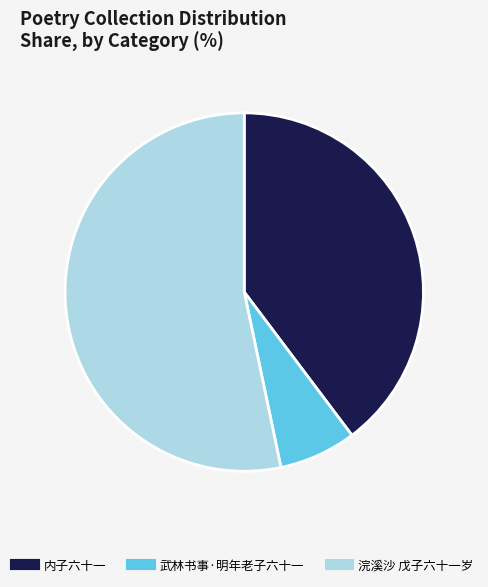

Which category has the smallest portion of the pie?

武林书事·明年老子六十一